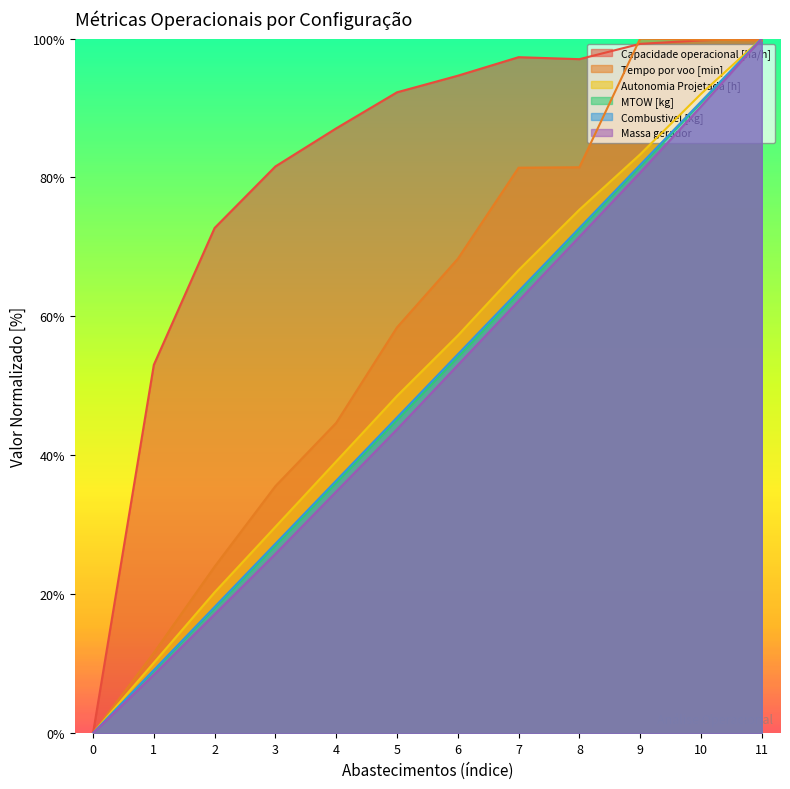

How many lines are shown in the chart?

6